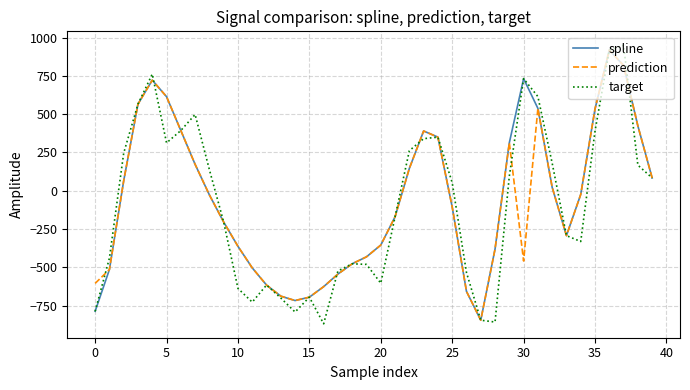

How many values in target are above zero?

20